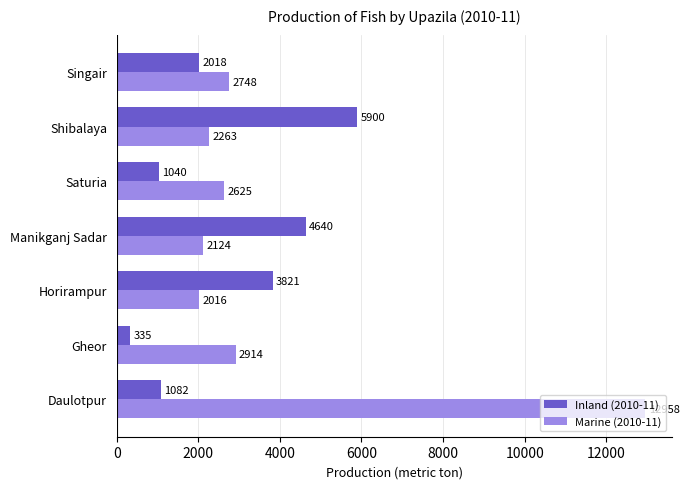

How many distinct data groups are displayed?

2